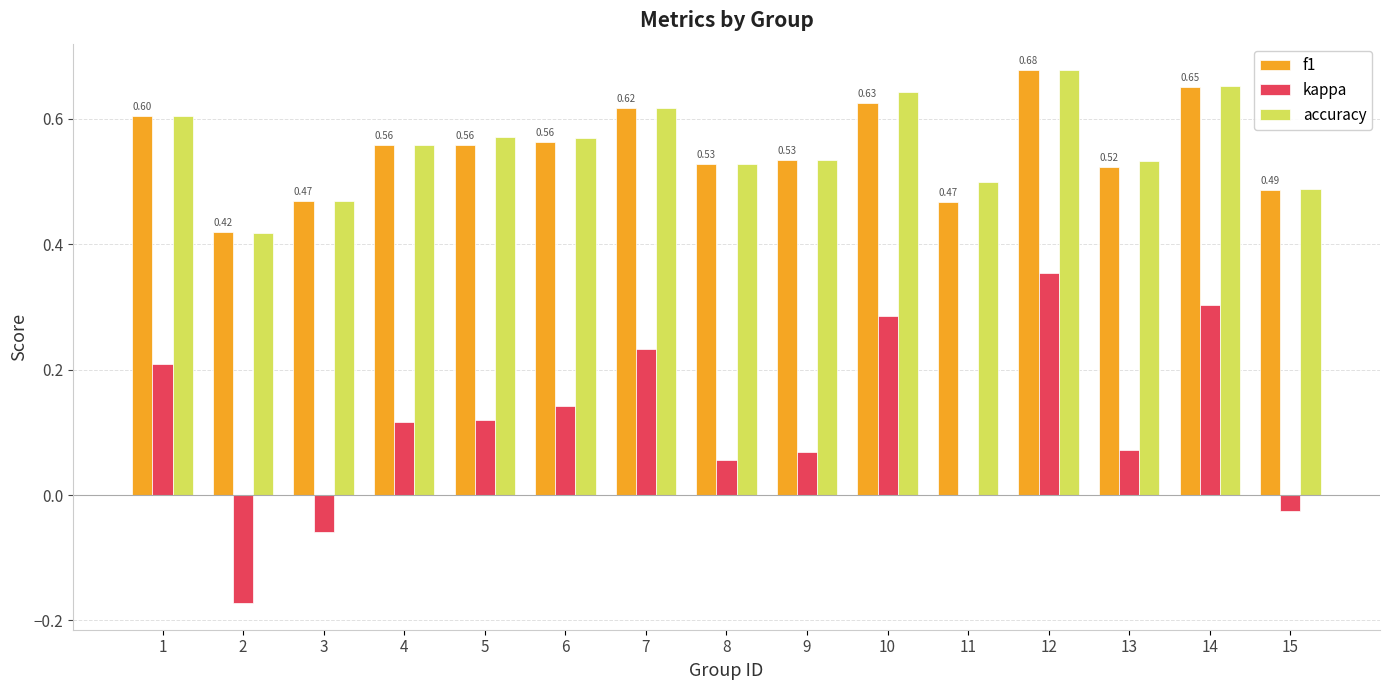

What is the sum of all accuracy values?

8.4